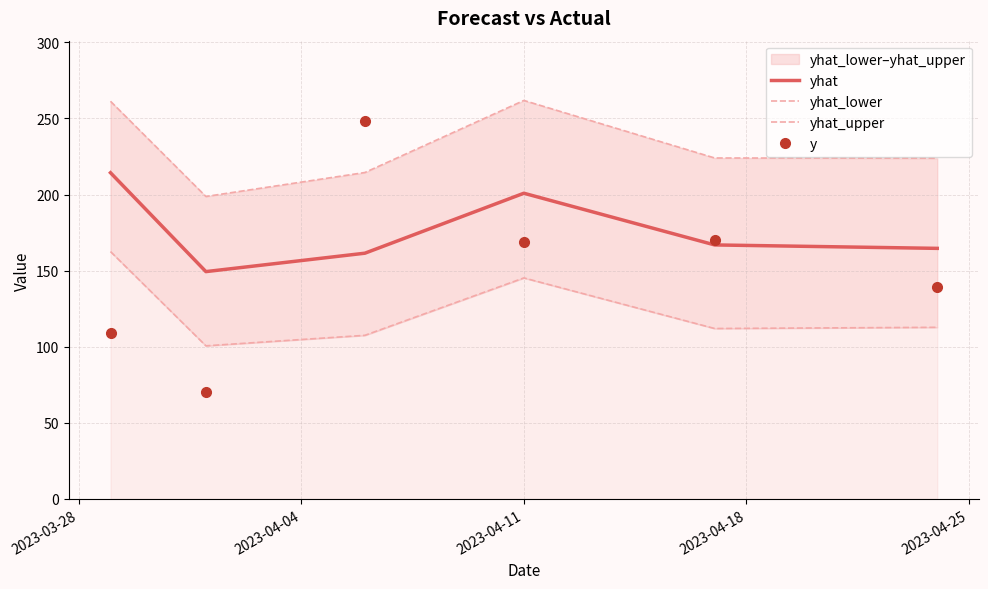

What position from the left is 2023-03-28?

1